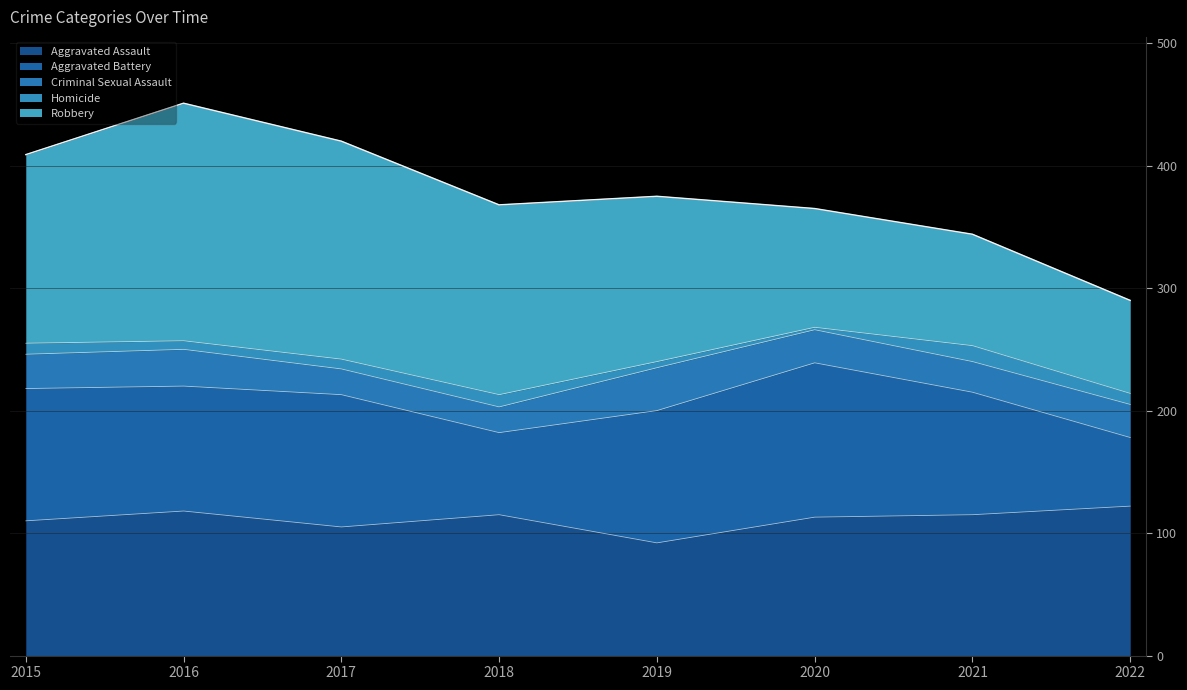

Does the chart have visible grid lines?

Yes